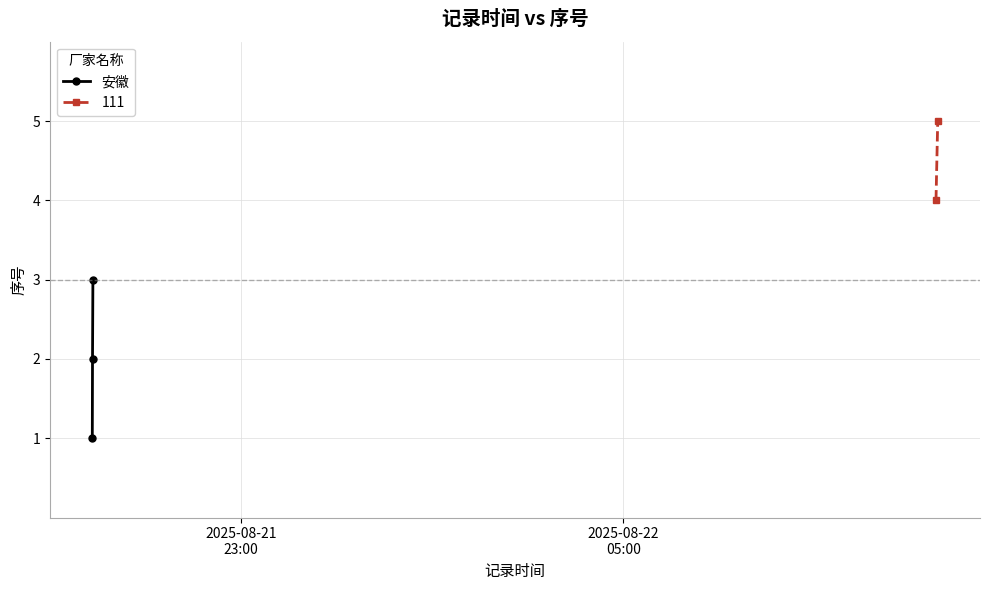

What is the highest value of the 安徽 series?

3